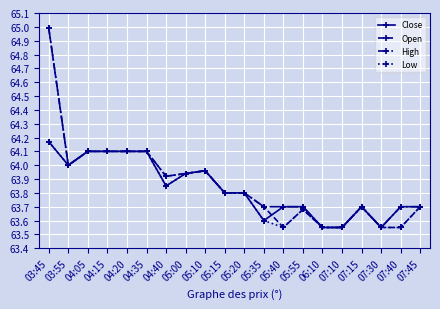

What is the total value across all series at 05:10?

255.8